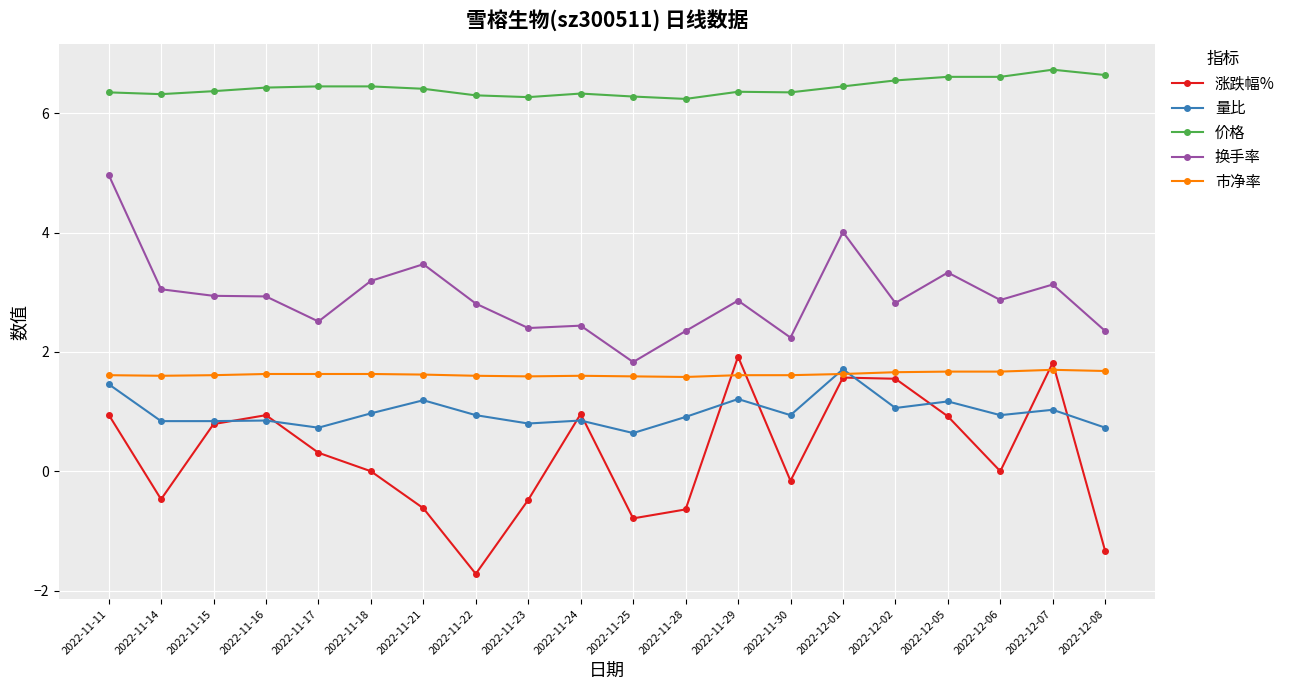

At which label does 涨跌幅% first exceed 0?

2022-11-11